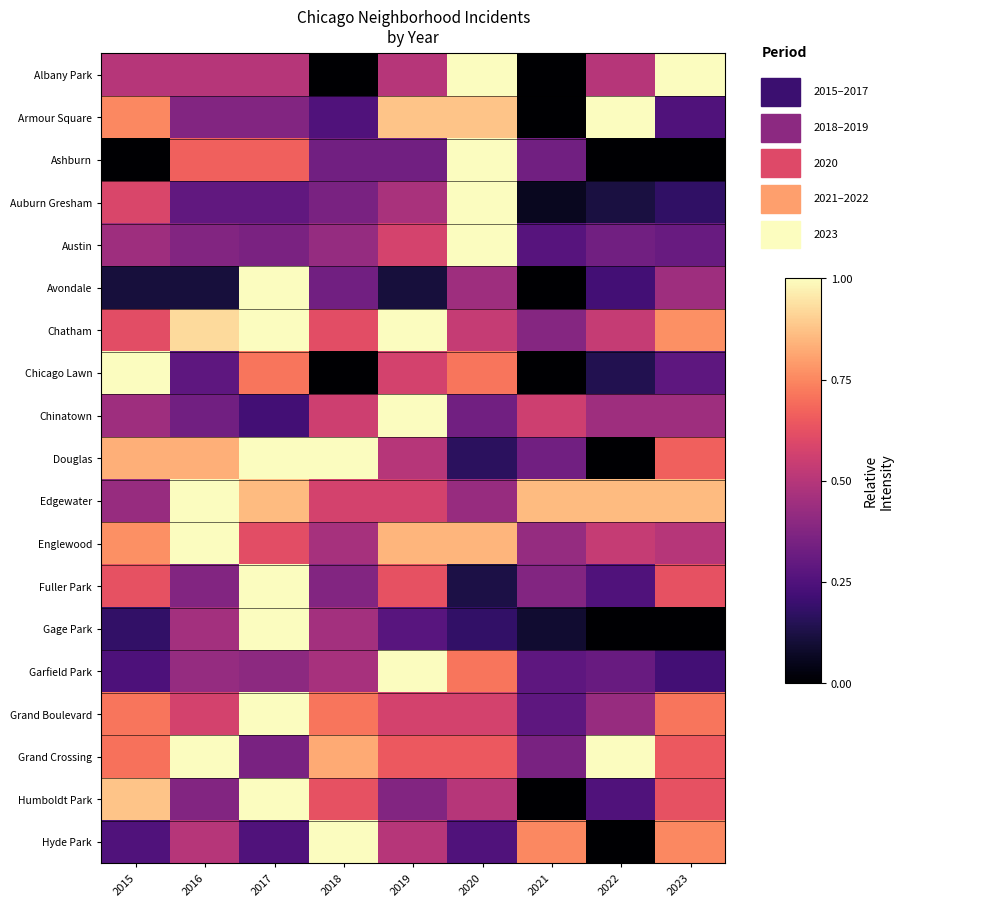

Between 2023 and 2016, which is larger?

2023